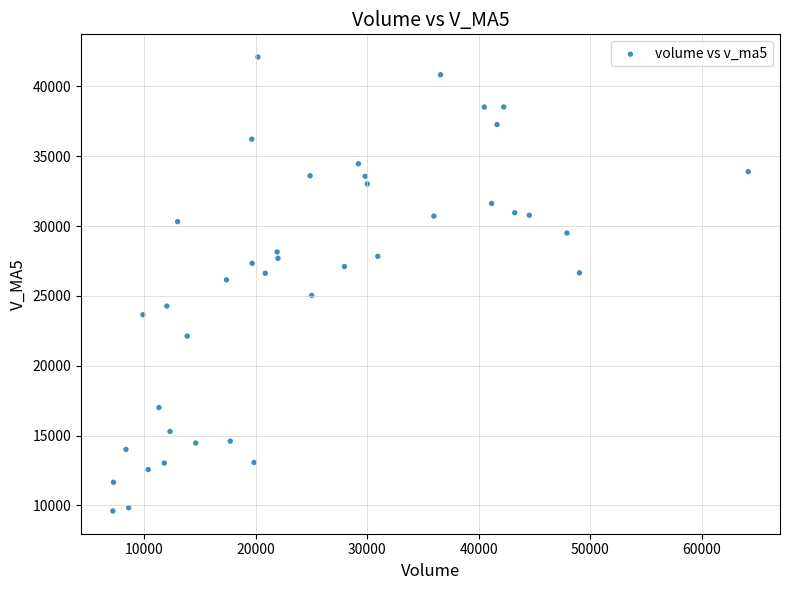

What is the range of Y values (max minus min)?

32502.8